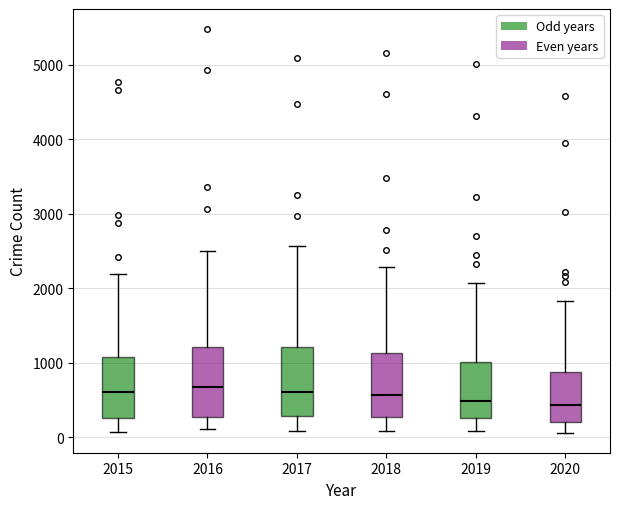

Reading left to right, read every box against the y-axis: the position of its median line, the range the box covers, and the ends of its whiskers. The values are not printed on the chart, so give them approximately, as read against the axis.

2015: median 600, box 300 to 1100, whiskers 100 to 2200
2016: median 700, box 300 to 1200, whiskers 100 to 2500
2017: median 600, box 300 to 1200, whiskers 100 to 2600
2018: median 600, box 300 to 1100, whiskers 100 to 2300
2019: median 500, box 300 to 1000, whiskers 100 to 2100
2020: median 400, box 200 to 900, whiskers 100 to 1800